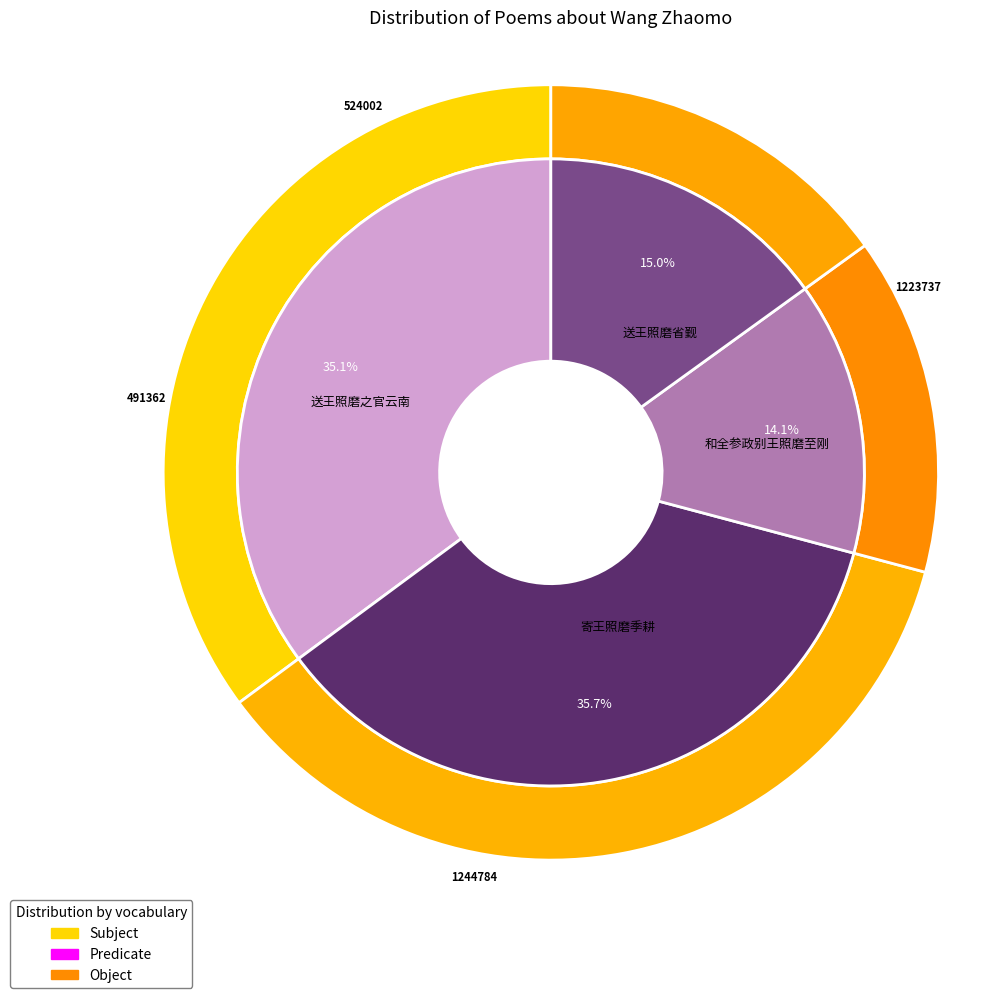

Rank the categories by value from lowest to highest.

和全参政别王照磨至刚, 送王照磨省觐, 送王照磨之官云南, 寄王照磨季耕